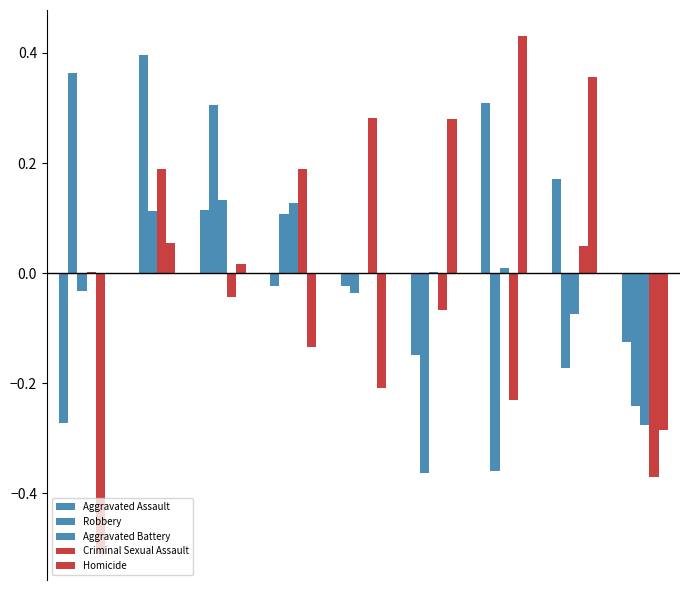

Does the chart contain stacked bars?

No